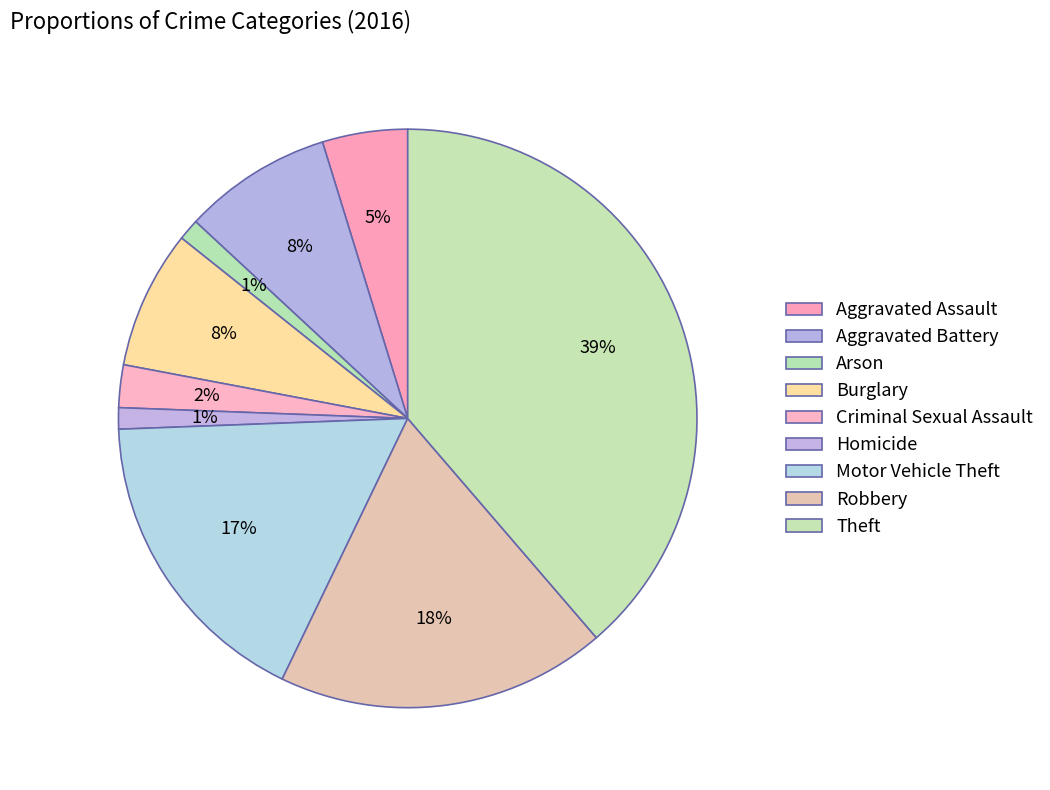

How many slices are in this pie chart?

9